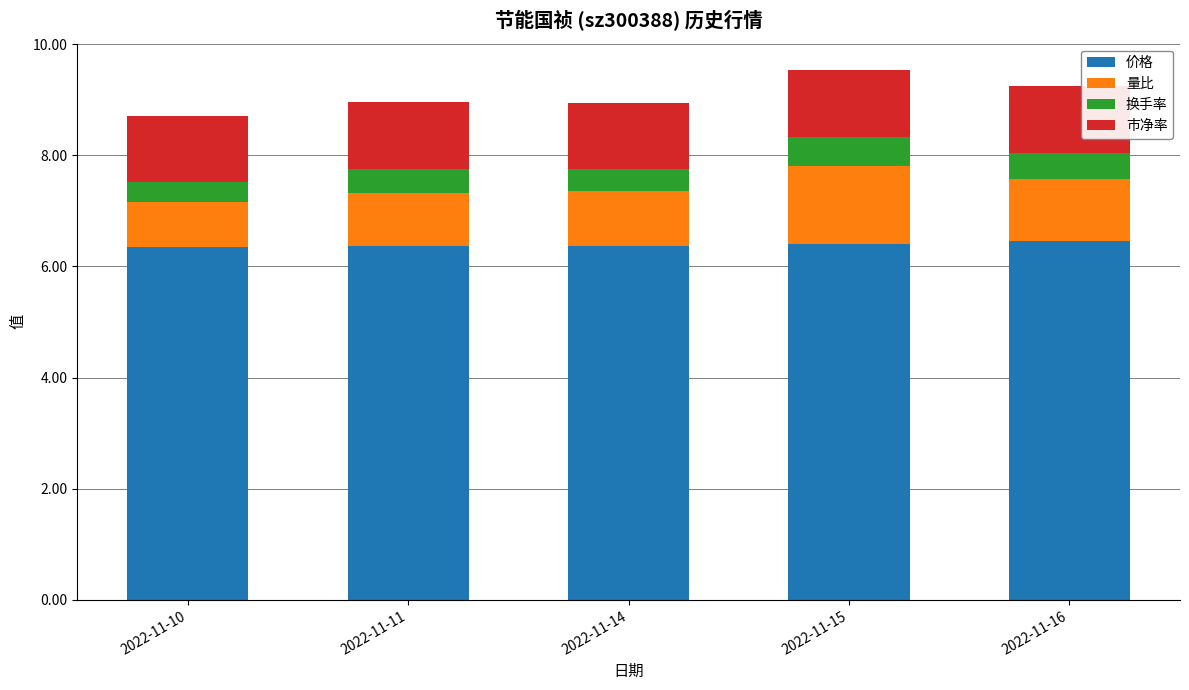

Does the chart contain any negative values?

No